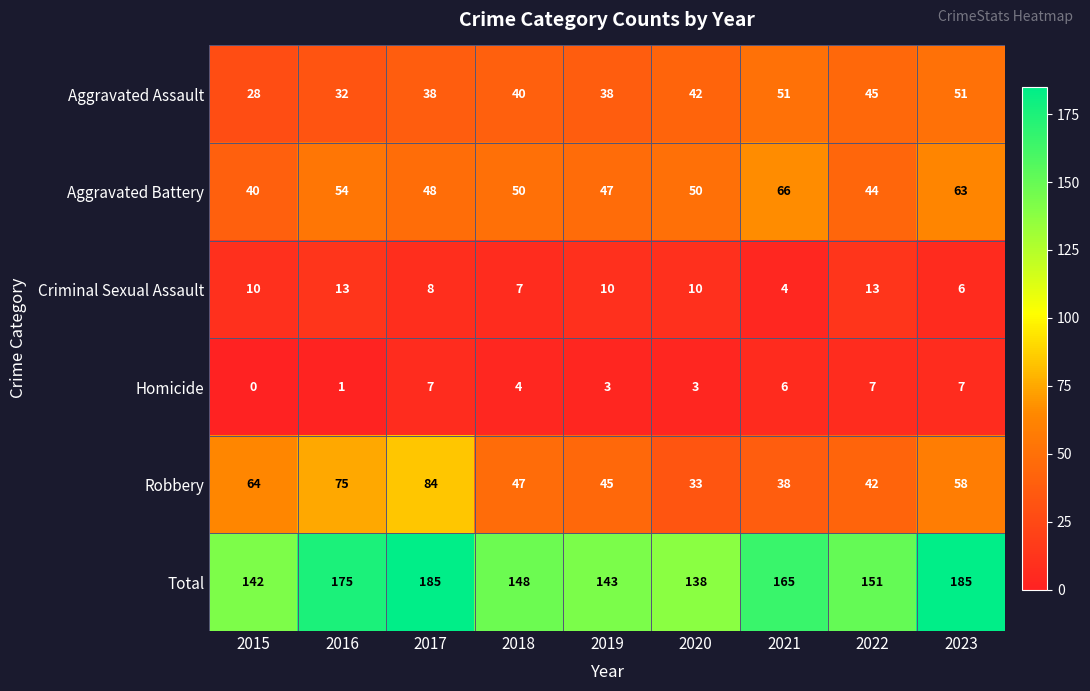

Which series has the largest range (max minus min)?

Robbery